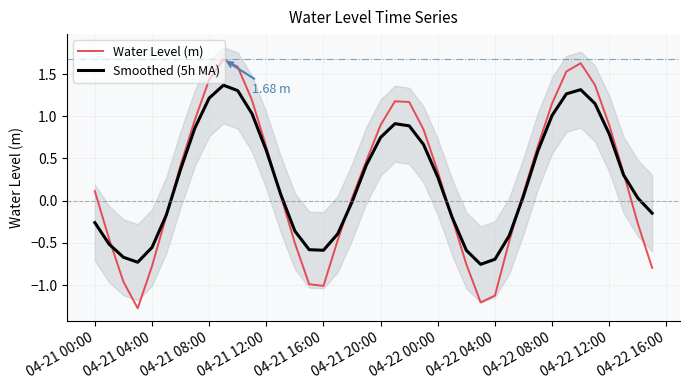

The Smoothed (5h MA) series shows 1.2 at 04-21 08:00. True or false?

True